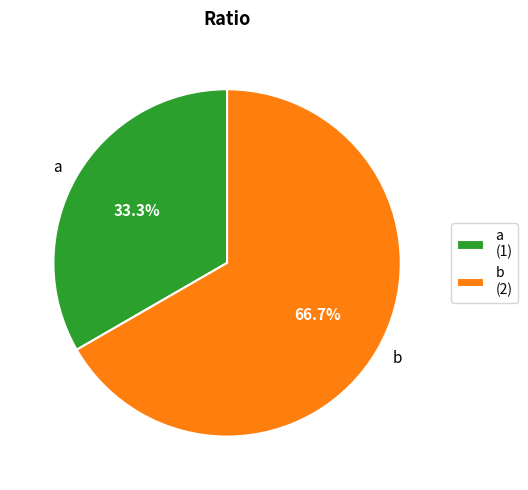

Is there a majority slice in this chart?

Yes